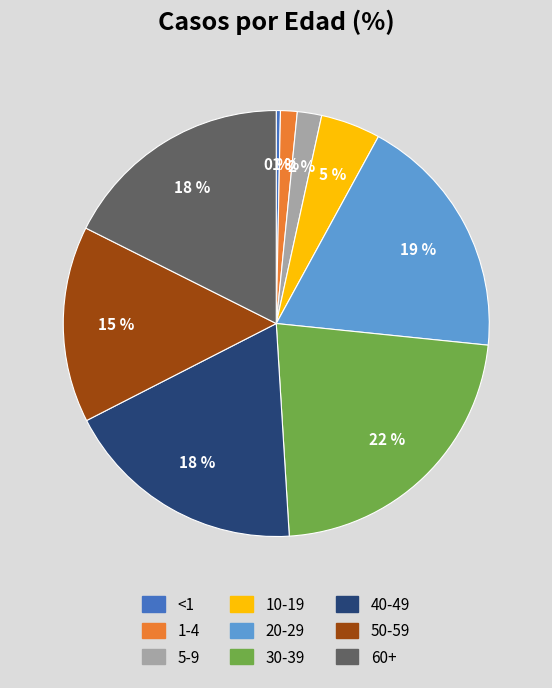

To the nearest percent, what is the average slice percentage?

11%